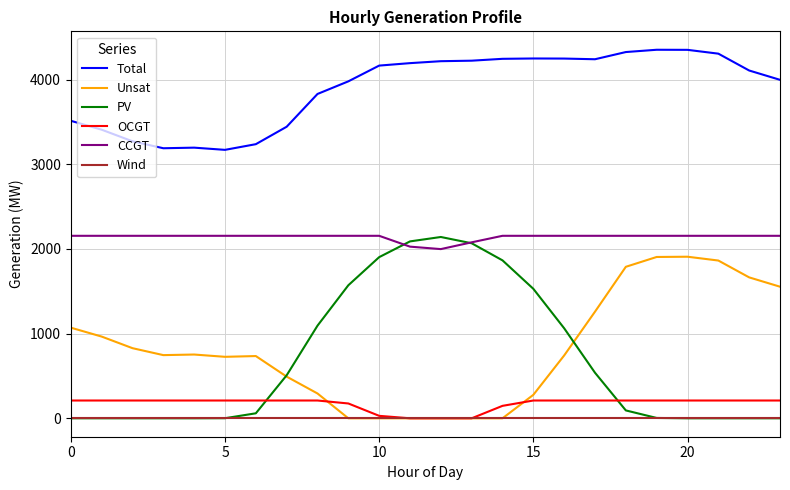

True or false: Wind and CCGT intersect in this chart.

False